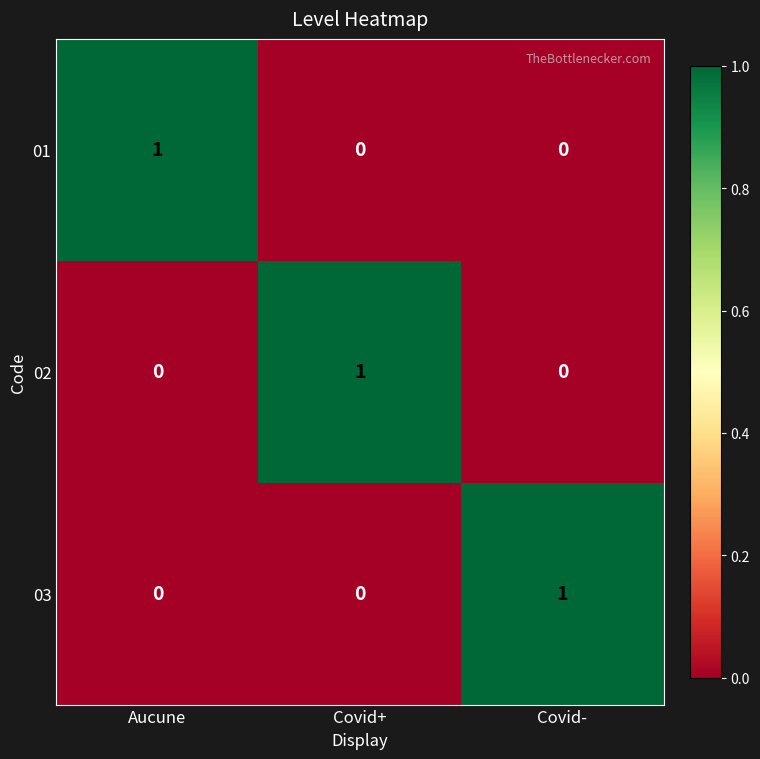

True or false: 03 has a value of 0 at Covid+.

True